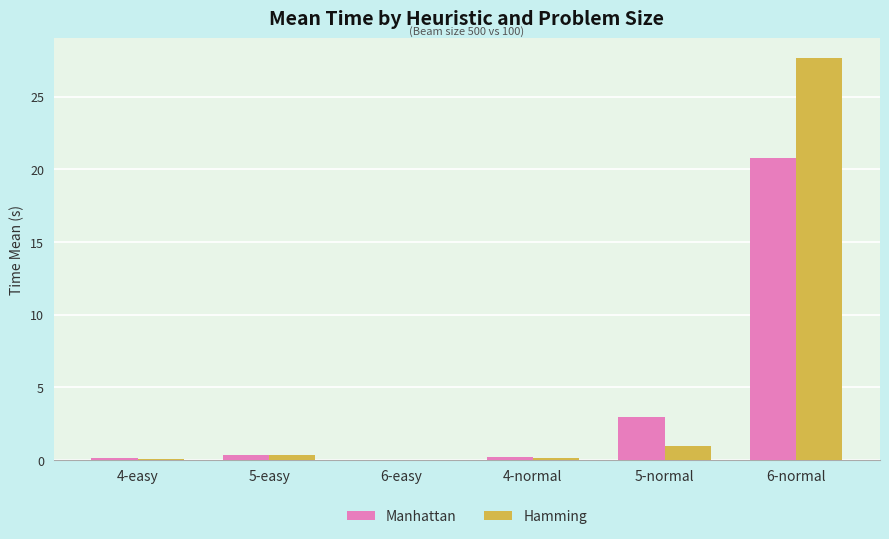

Is the value of Manhattan at 4-easy greater than the value of Hamming at 6-normal?

No